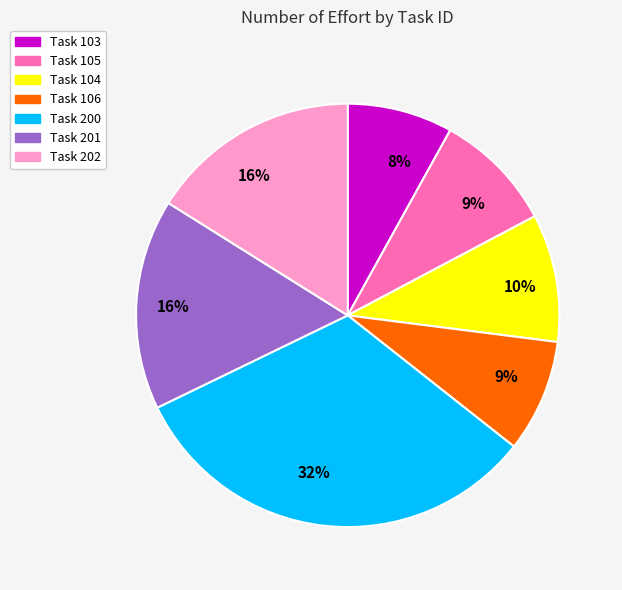

To the nearest percent, what is the average slice percentage?

14%